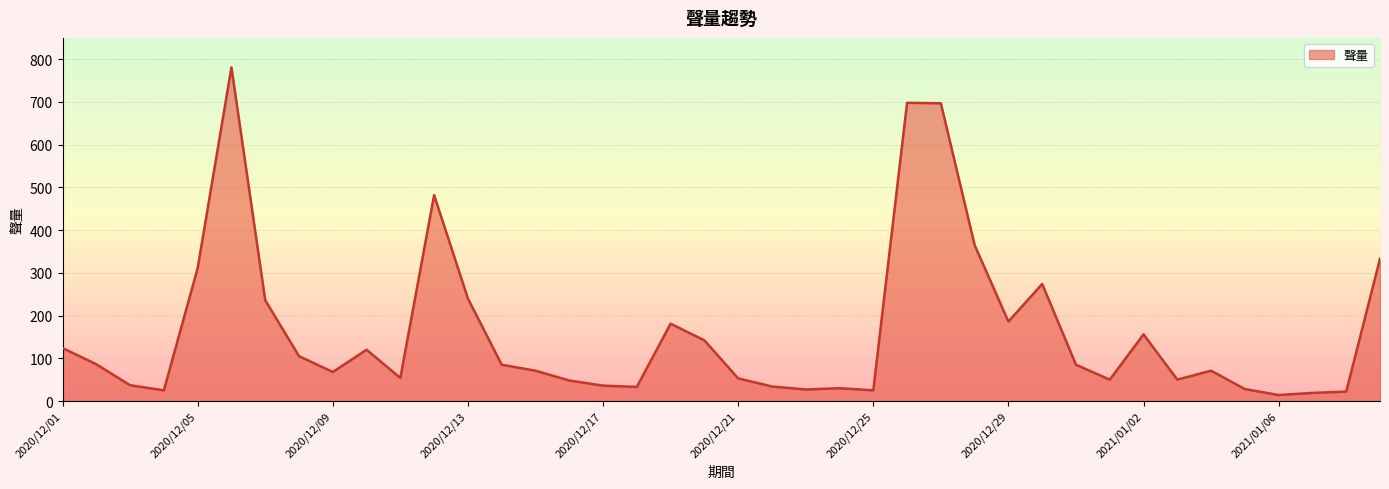

What is the greatest value displayed?

781